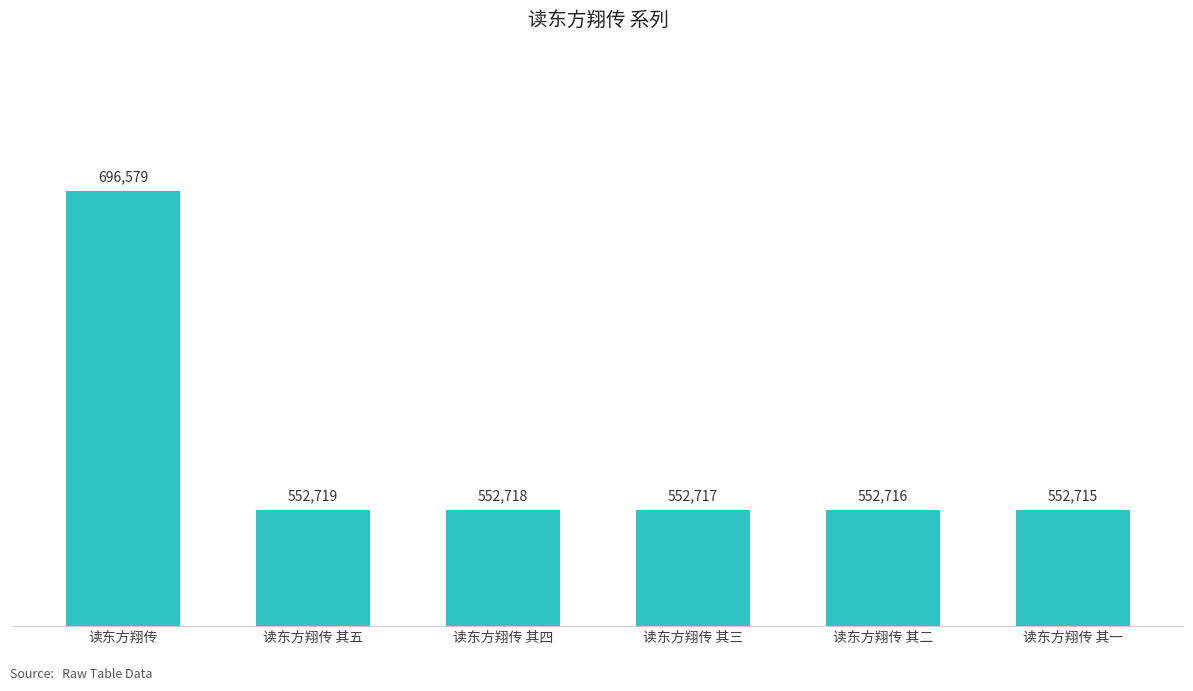

Reading left to right, what are all the values shown in this chart?

读东方翔传=696579	读东方翔传 其五=552719	读东方翔传 其四=552718	读东方翔传 其三=552717	读东方翔传 其二=552716	读东方翔传 其一=552715